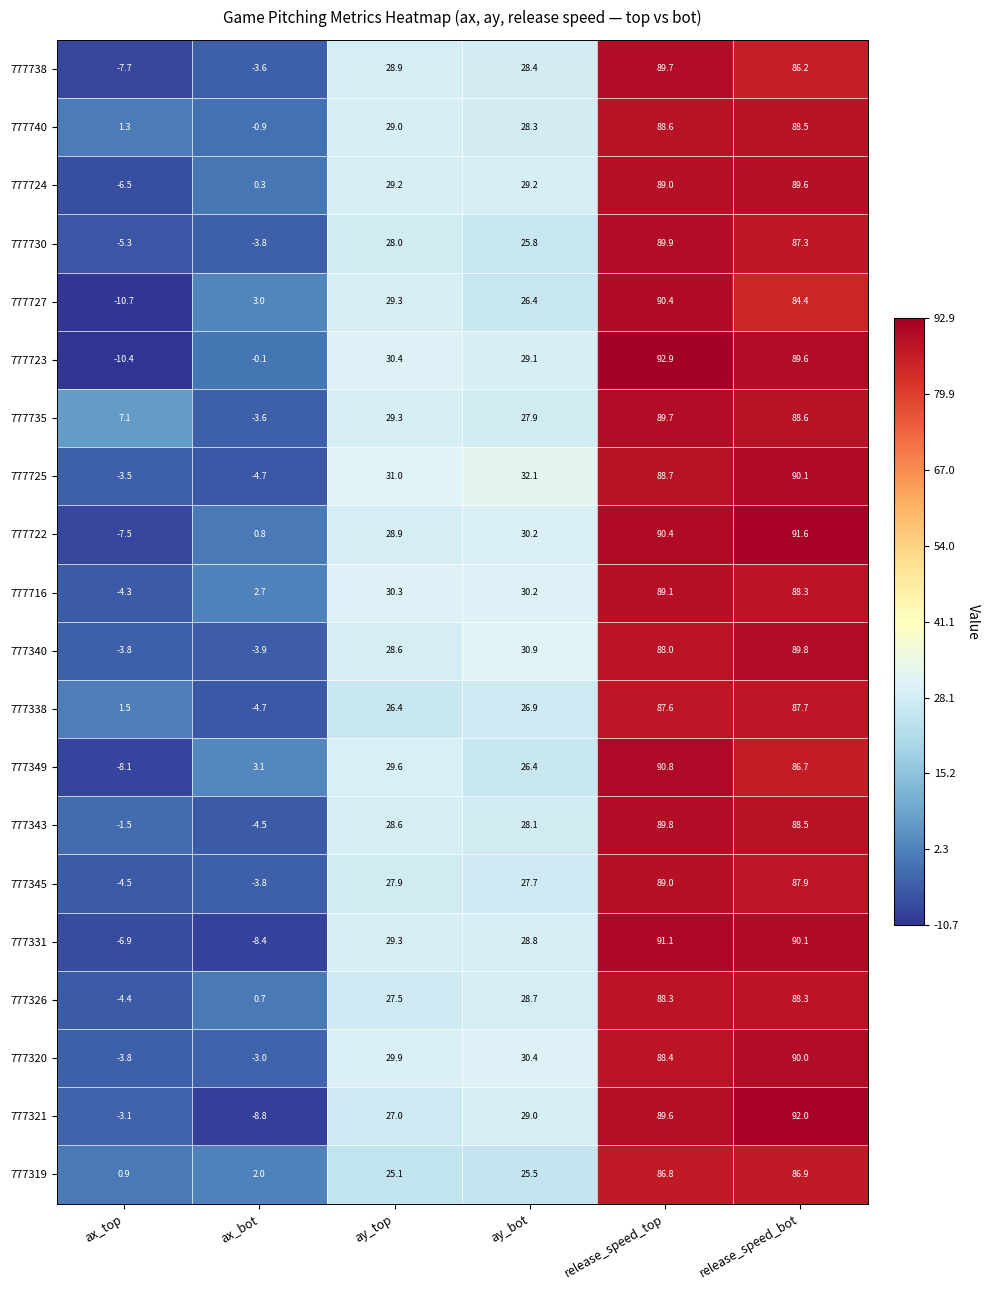

Between ay_bot and release_speed_top, which series saw the biggest shift?

777349